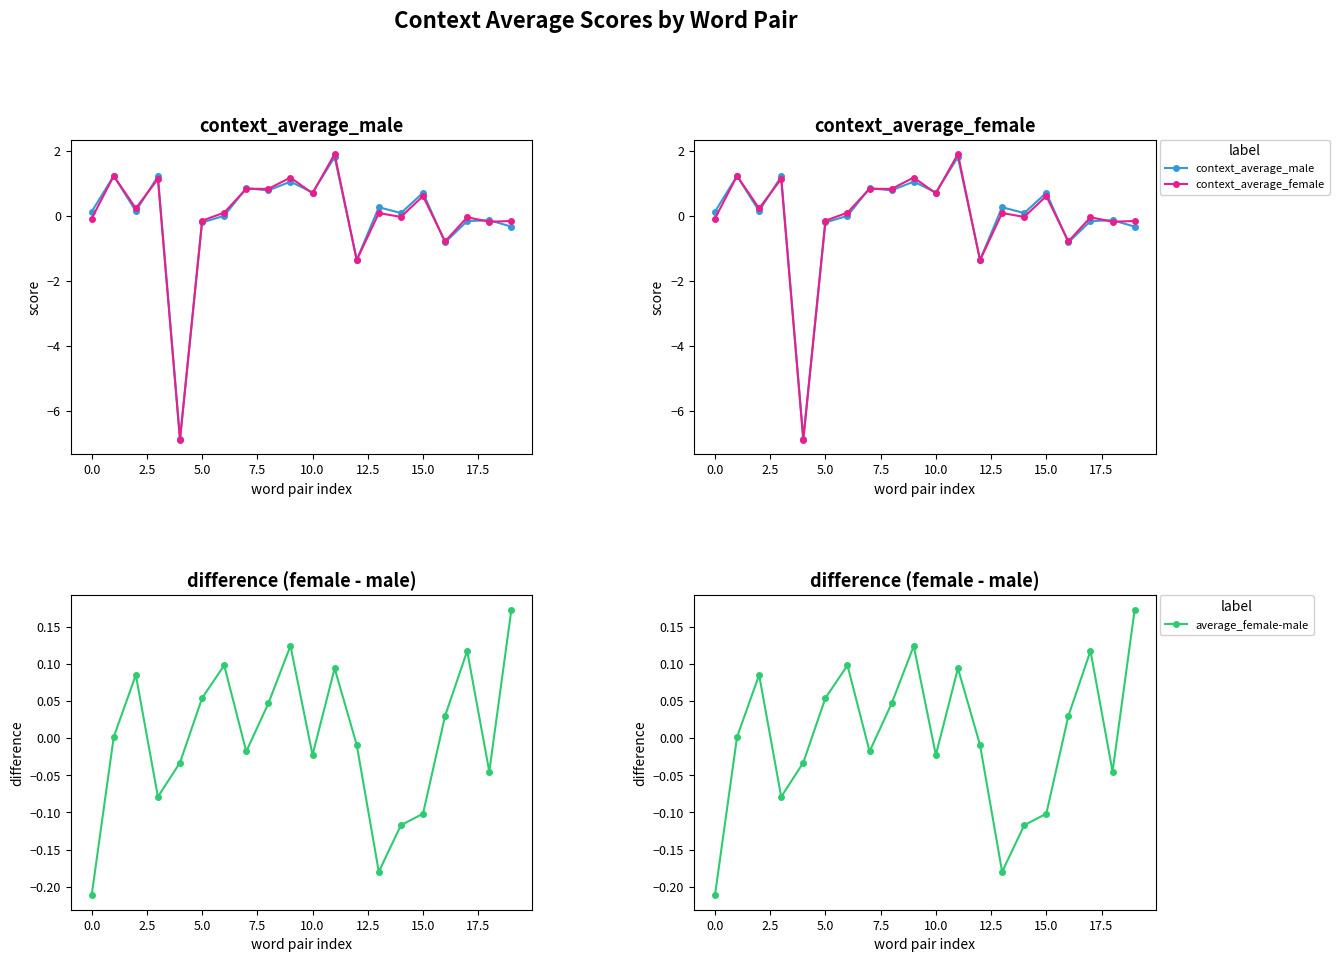

How many negative values does the context_average_male series have?

8